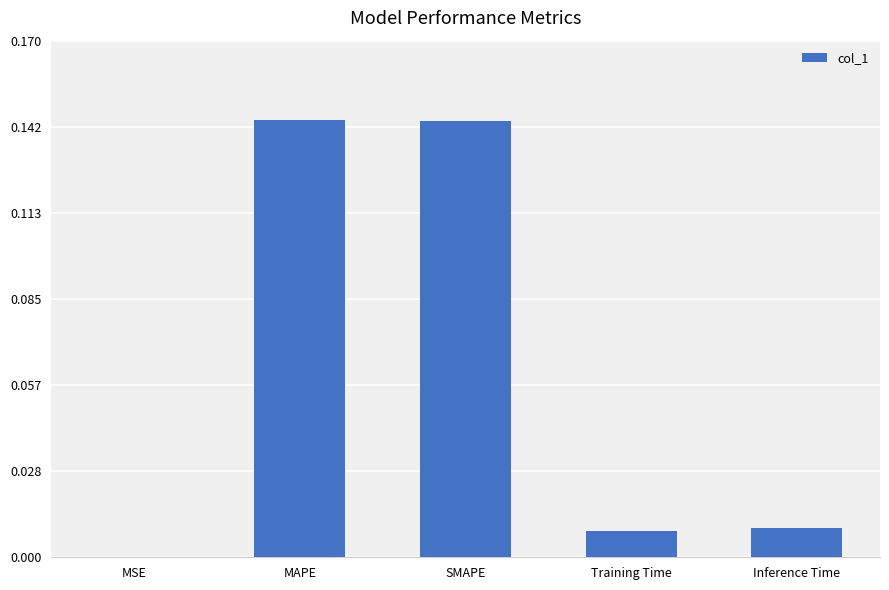

What is the sum of all values?

0.3